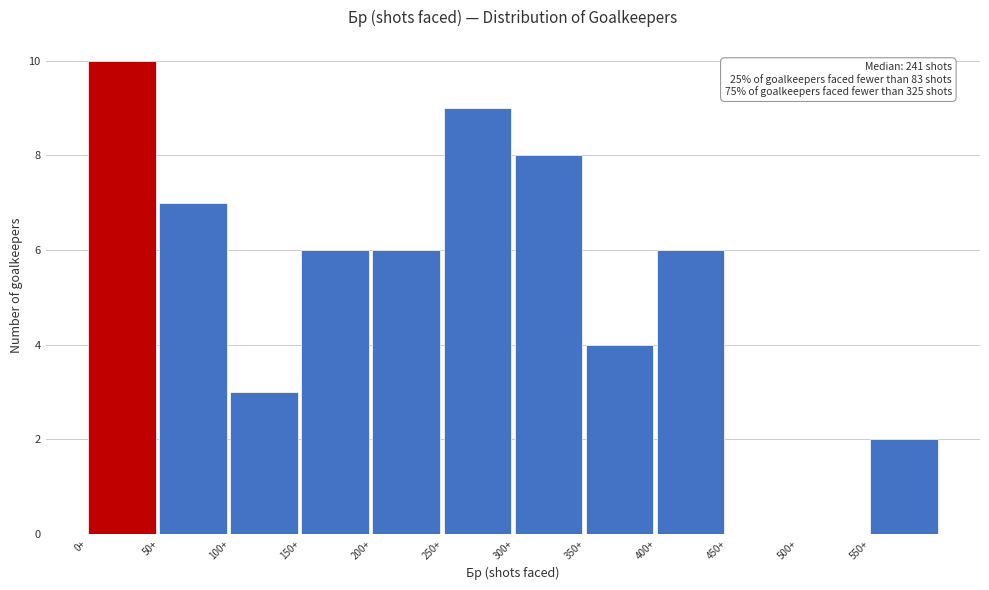

Which range on the x-axis has the tallest bar?

0 to 50